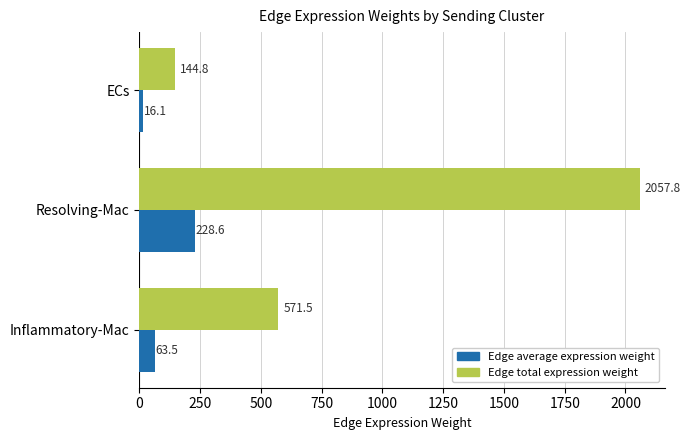

What value does the Edge average expression weight series have at Inflammatory-Mac?

63.5